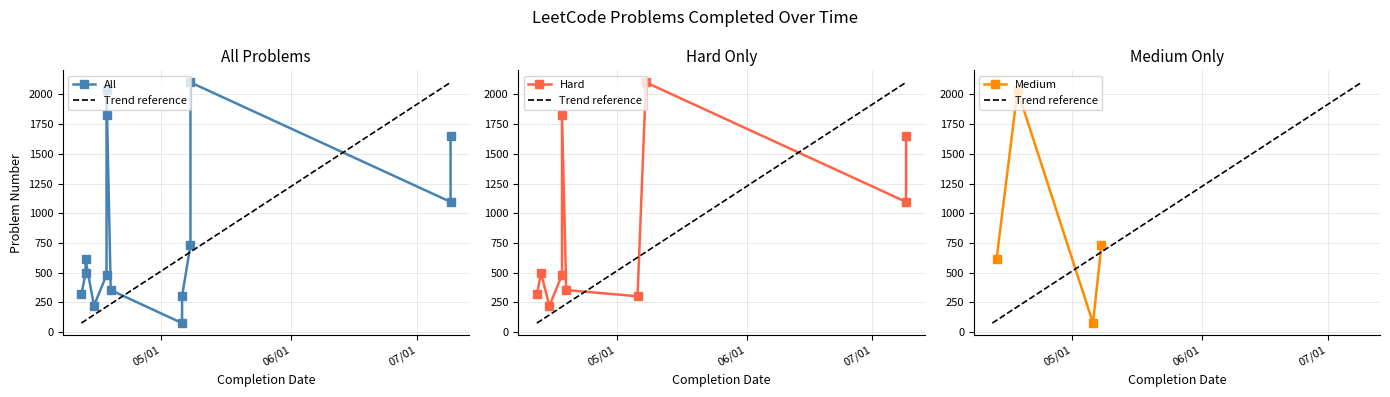

How many data points are above 611?

6